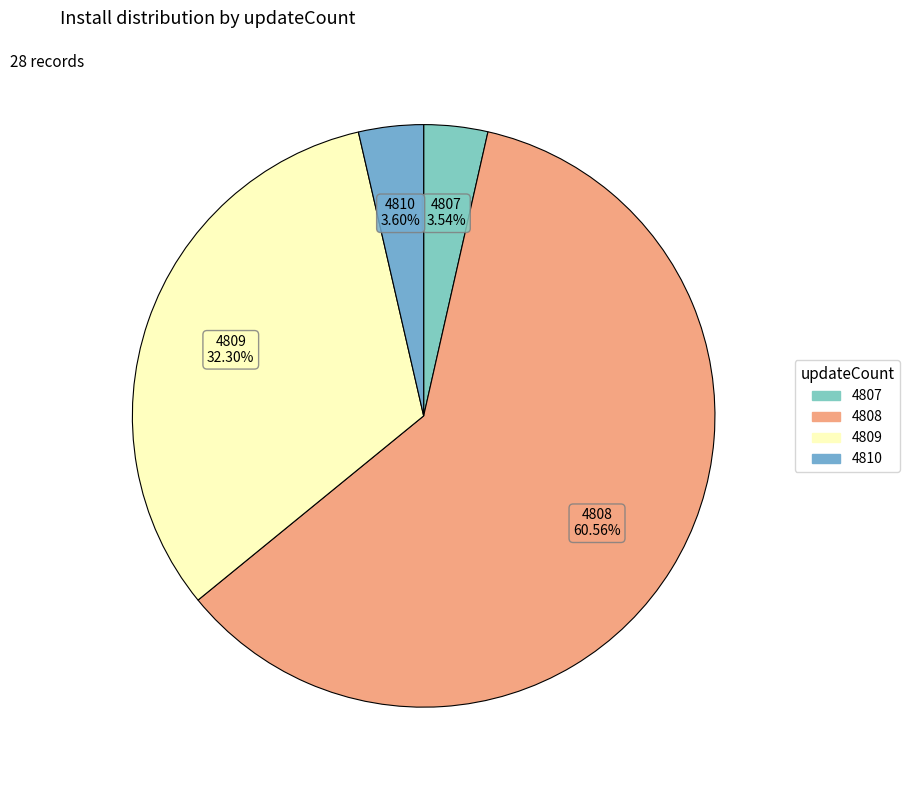

Which category has the biggest portion of the pie?

4808